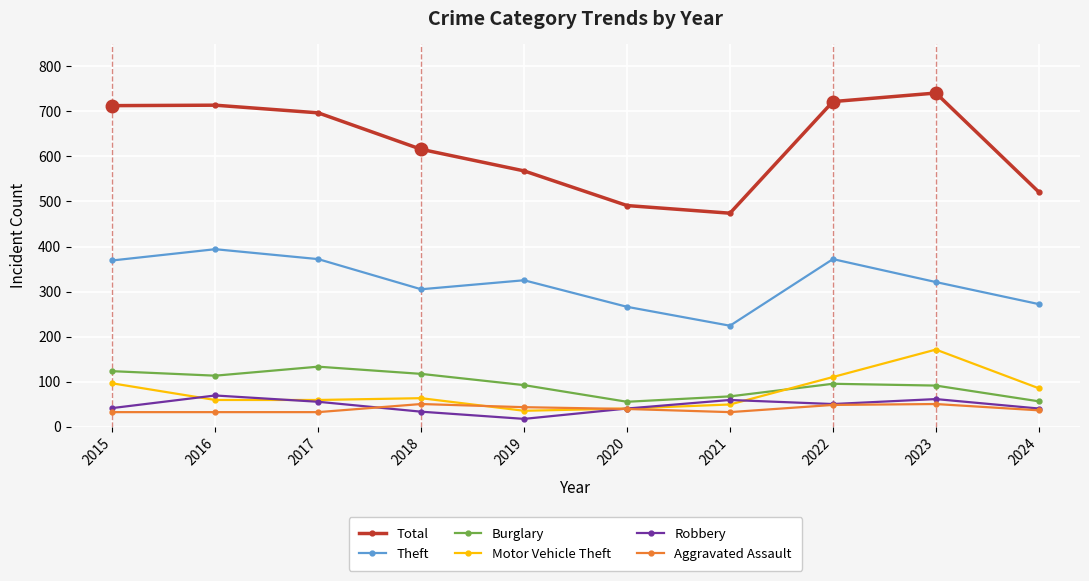

Is it true that Total equals 521 at 2024?

True